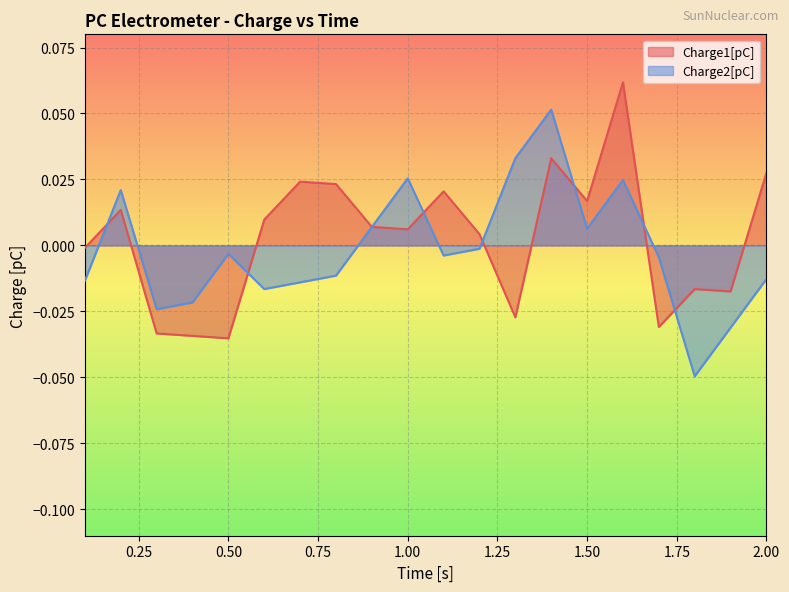

Which series has the largest range (max minus min)?

Charge2[pC]